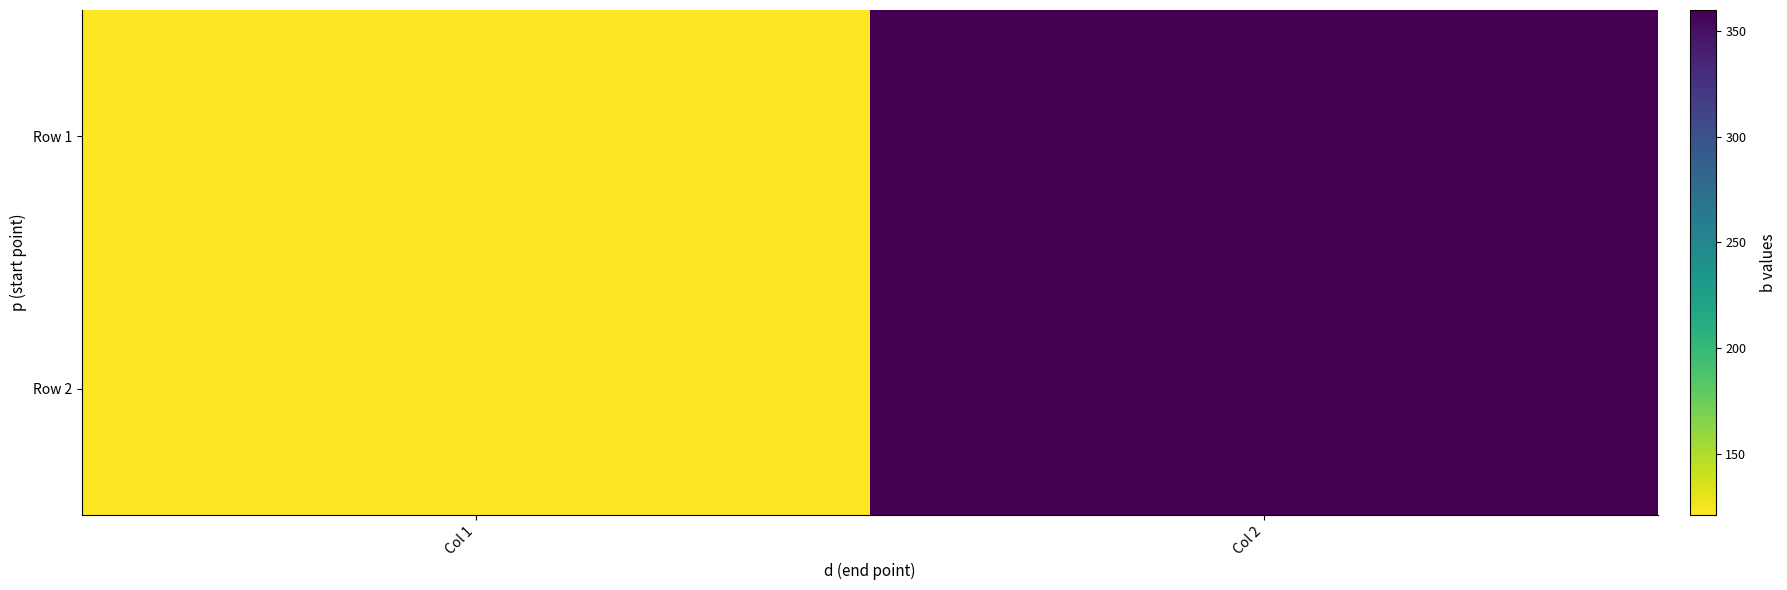

At Col 2, list the series in order from largest to smallest.

Row 1, Row 2